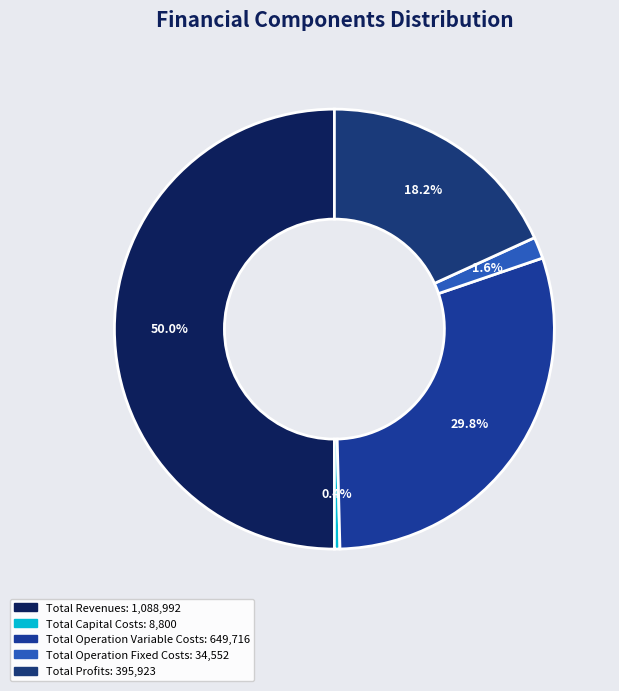

What is the ratio of the value at Total Operation Fixed Costs to the value at Total Profits?

0.1